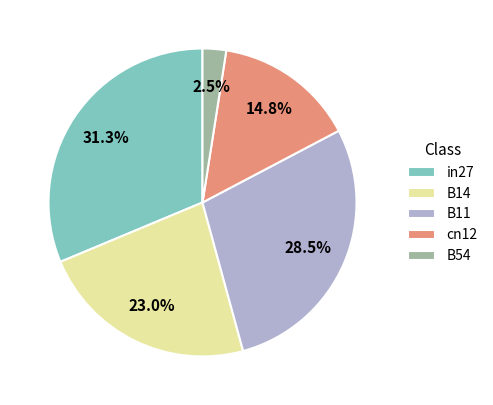

Between in27 and B14, which is larger?

in27